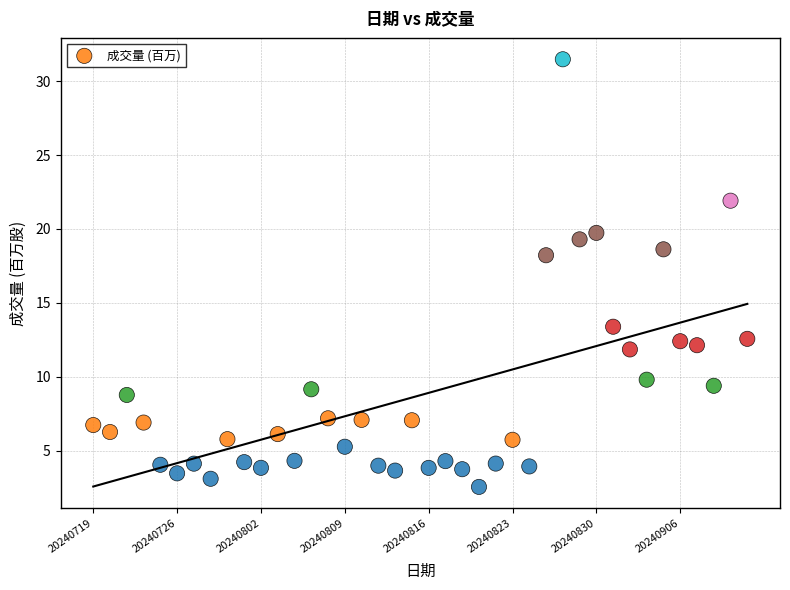

What Y value in the scatter plot is closest to 17?

18.2